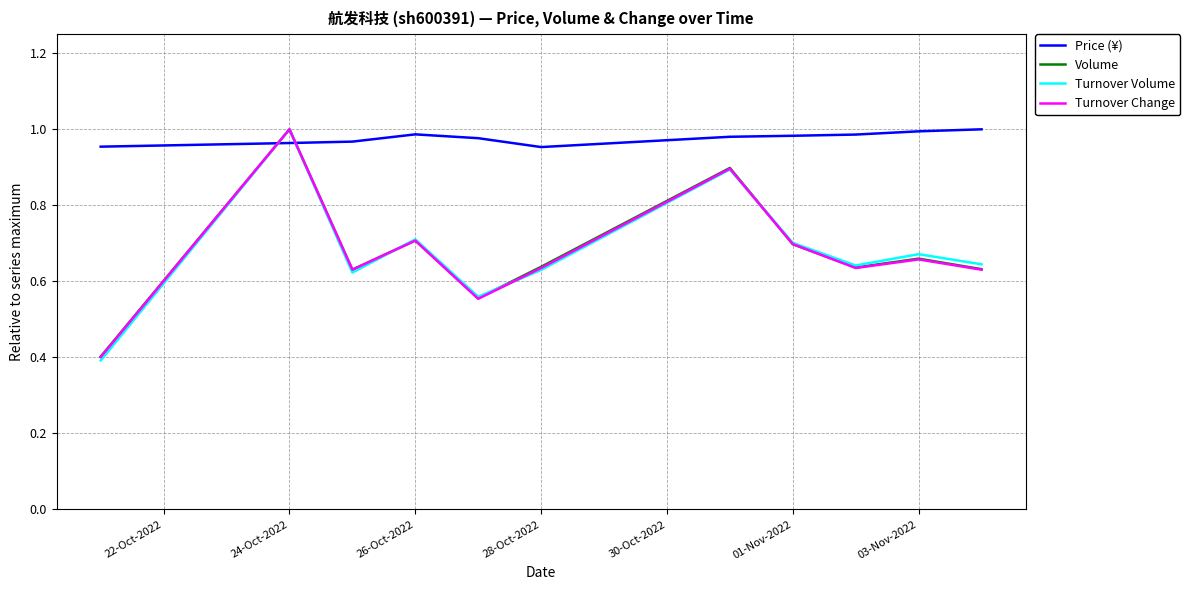

Which series ends up on top after the final intersection of Turnover Volume and Price (¥)?

Price (¥)